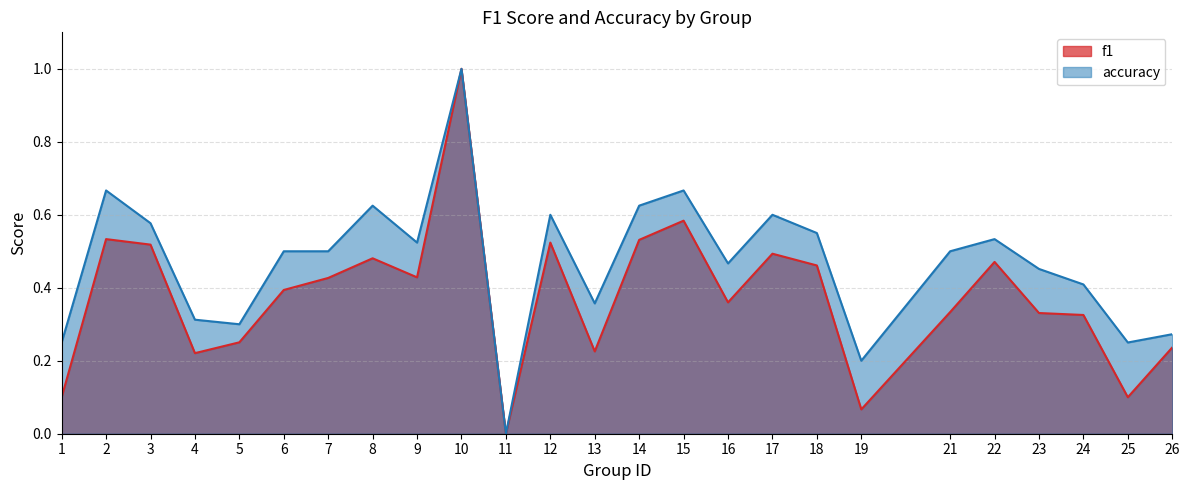

What is the average value of the accuracy series?

0.5